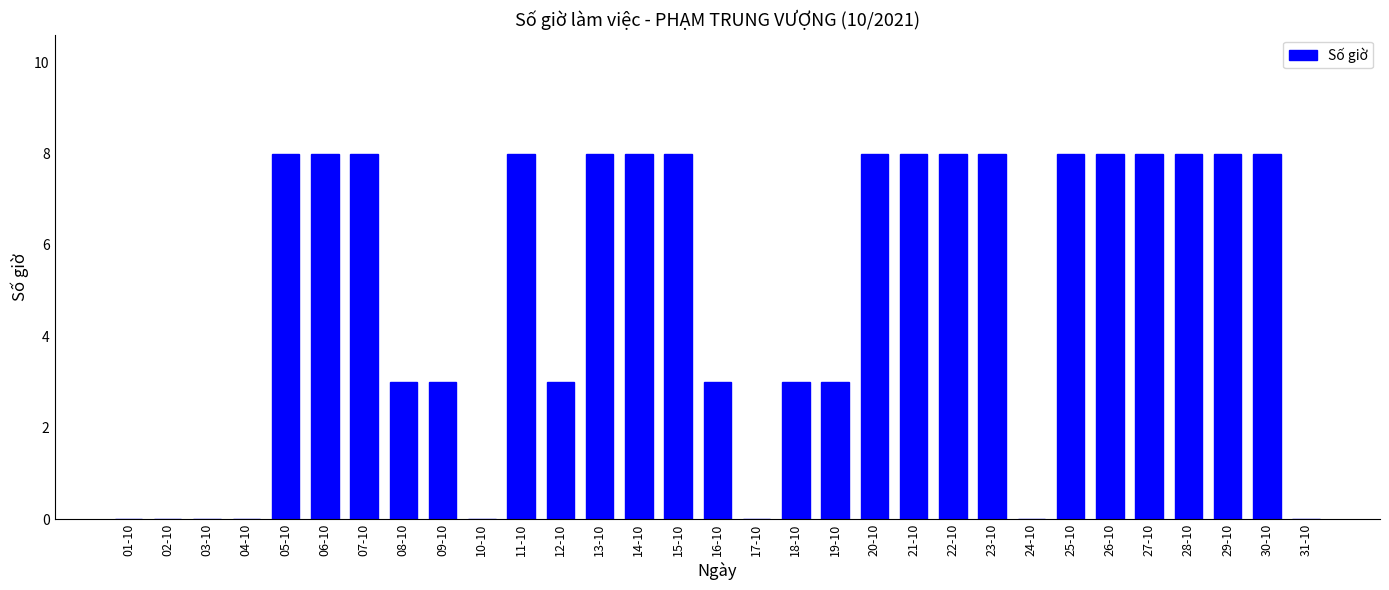

What is the sum of the values at 11-10 and 01-10?

8